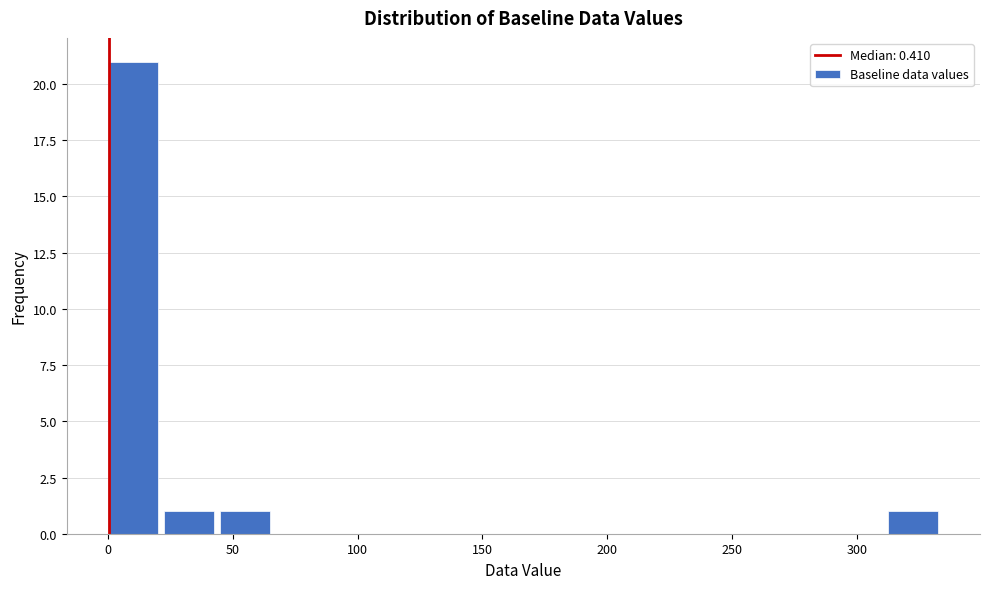

Reading left to right, list every bar in this chart as the range it spans on the x-axis followed by its height. Neither the bar edges nor the heights are printed on the chart, so give them approximately, as read against the axes.

0 to 20: 21
20 to 45: 1
45 to 65: 1
65 to 90: 0
90 to 110: 0
110 to 135: 0
135 to 155: 0
155 to 180: 0
180 to 200: 0
200 to 225: 0
225 to 245: 0
245 to 270: 0
270 to 290: 0
290 to 315: 0
315 to 335: 1